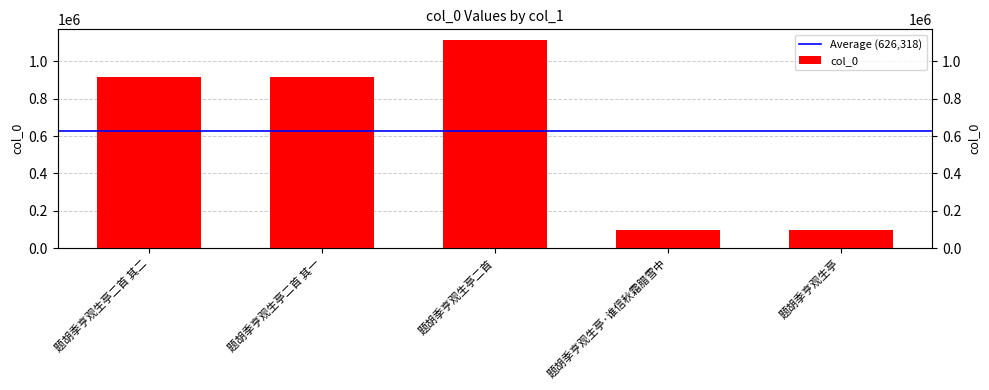

What is the difference between the values at 题胡季亨观生亭二首 其一 and 题胡季亨观生亭?

819850